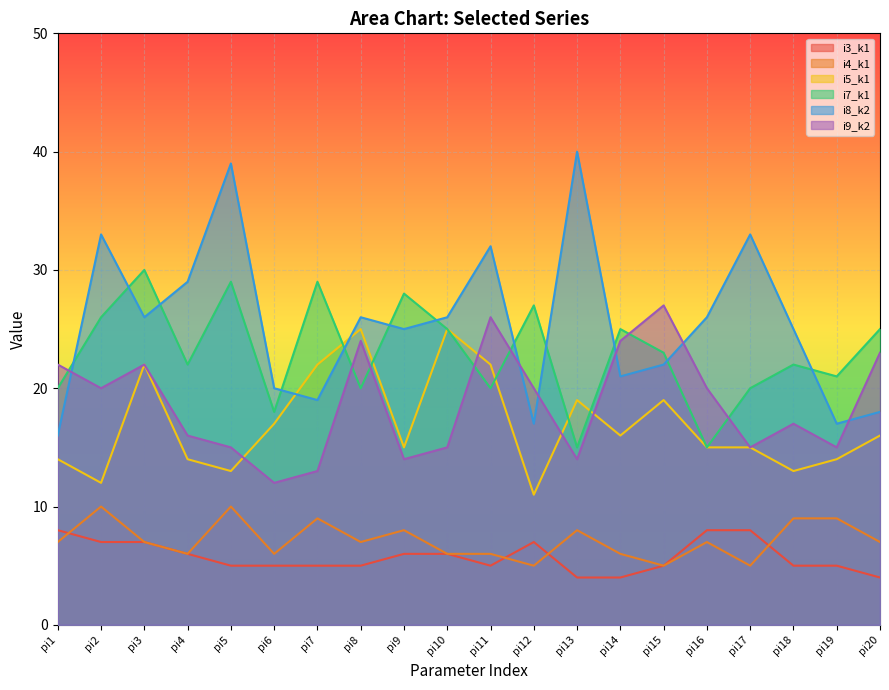

What is the total value across all series at pi20?

93